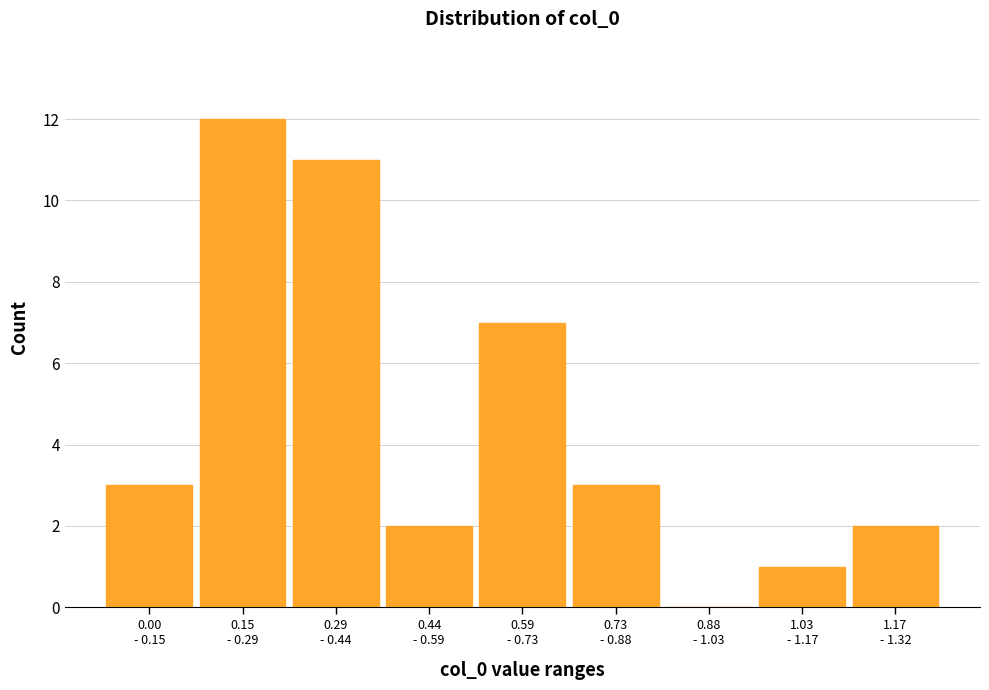

What is the sum of all values?

41